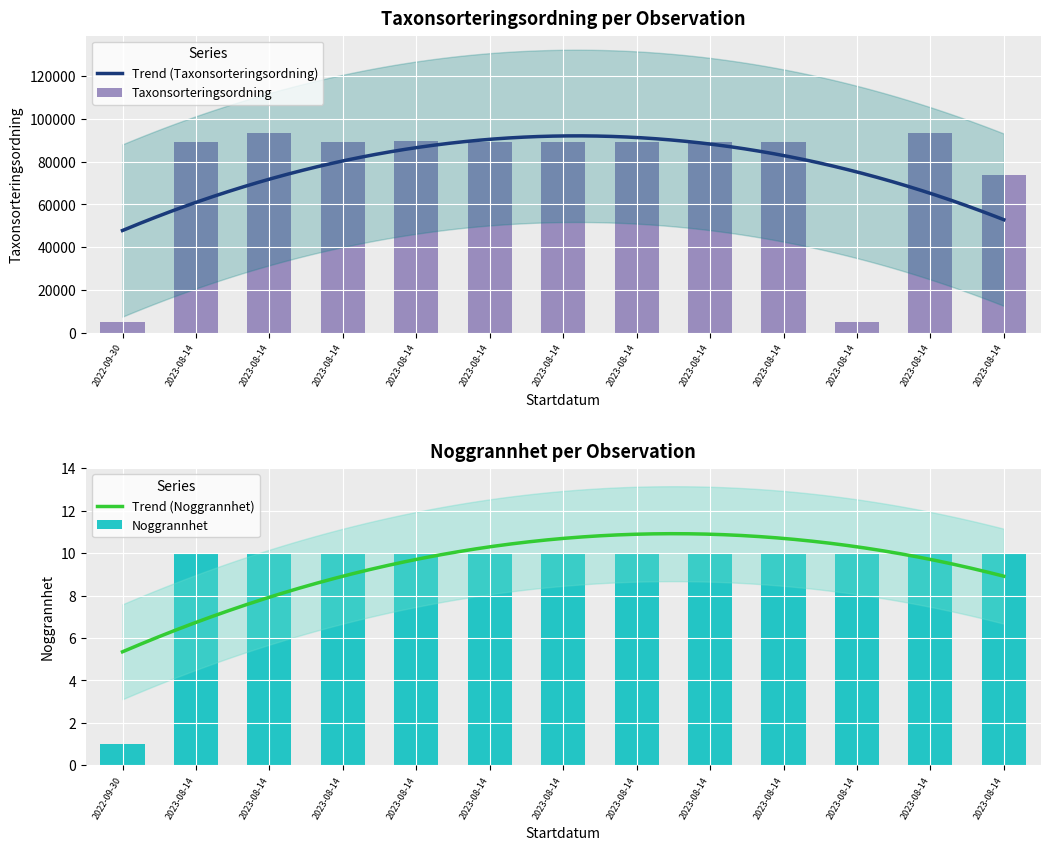

What is the total value across all series at 2023-08-14?

89435